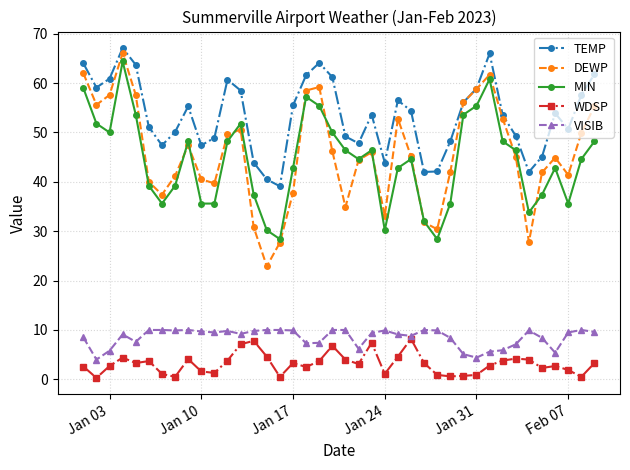

How many lines are shown in the chart?

5